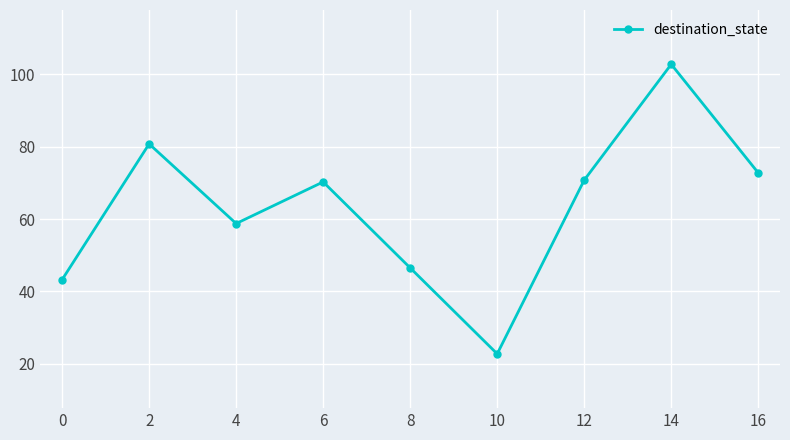

What value does the data have at 4?

58.8